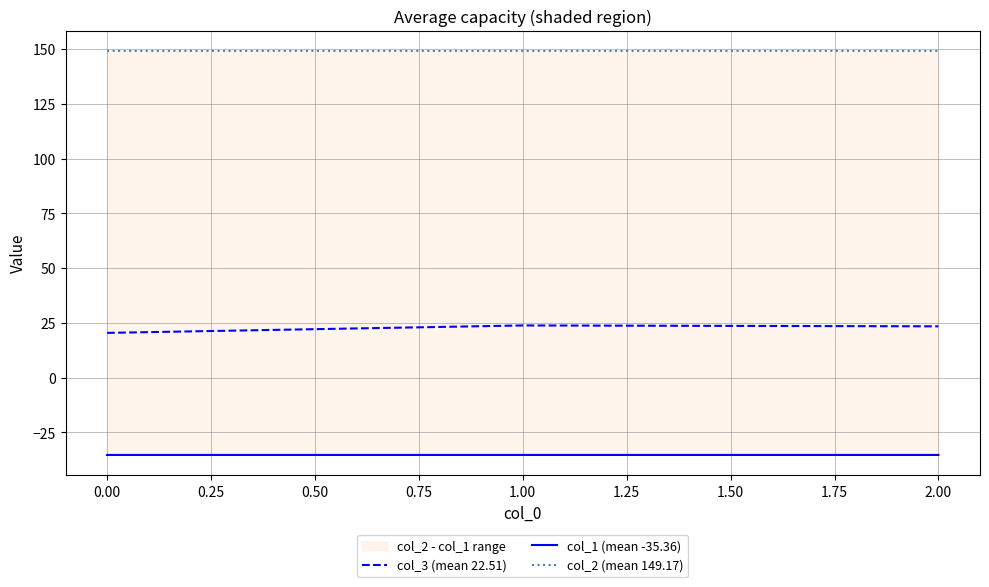

The value of col_3 (mean 22.51) at 0.00 is 20.4. True or false?

True